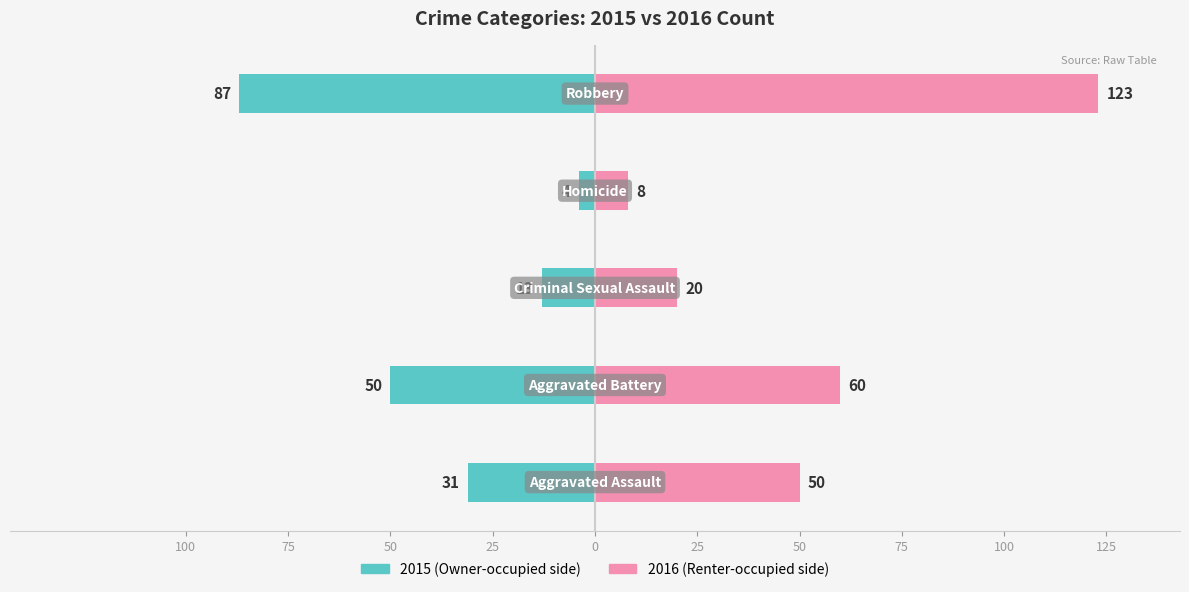

Which series has the largest range (max minus min)?

Renter-occupied